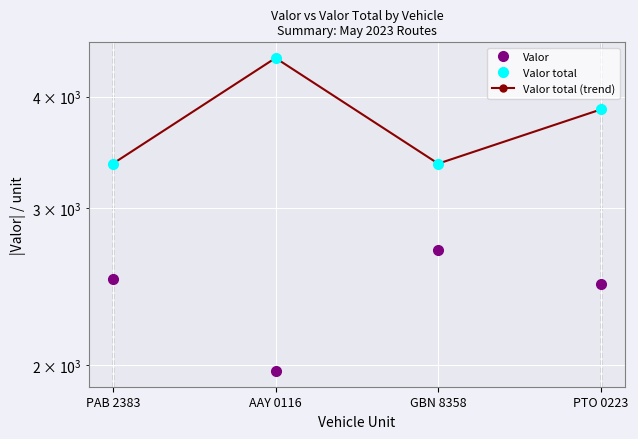

True or false: Valor and Valor total cross at least once.

False